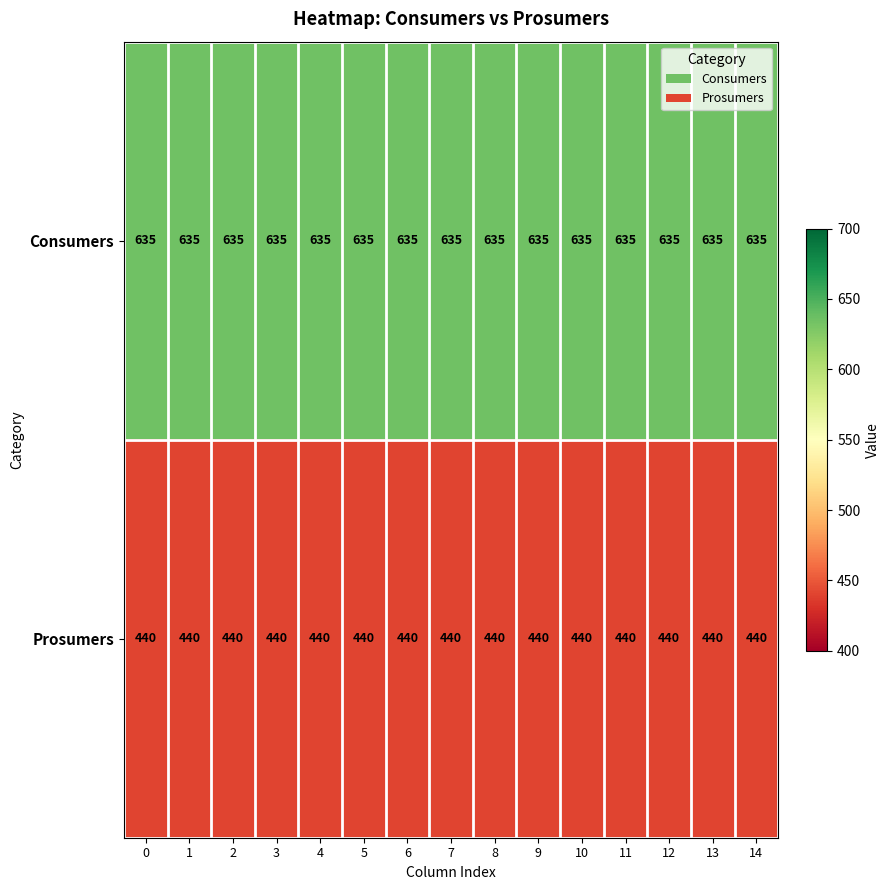

List the series in order of their peak value, highest first.

Consumers, Prosumers